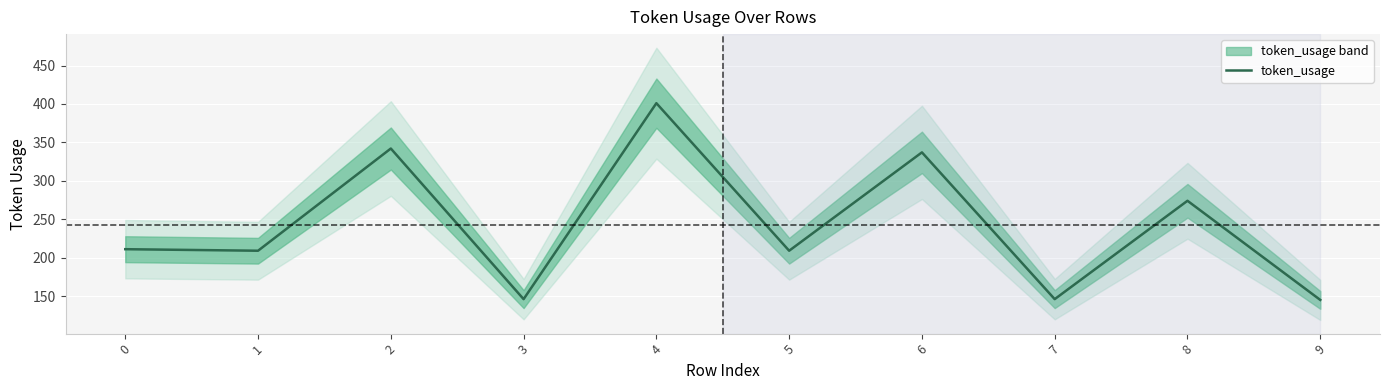

Where is the first local minimum?

1